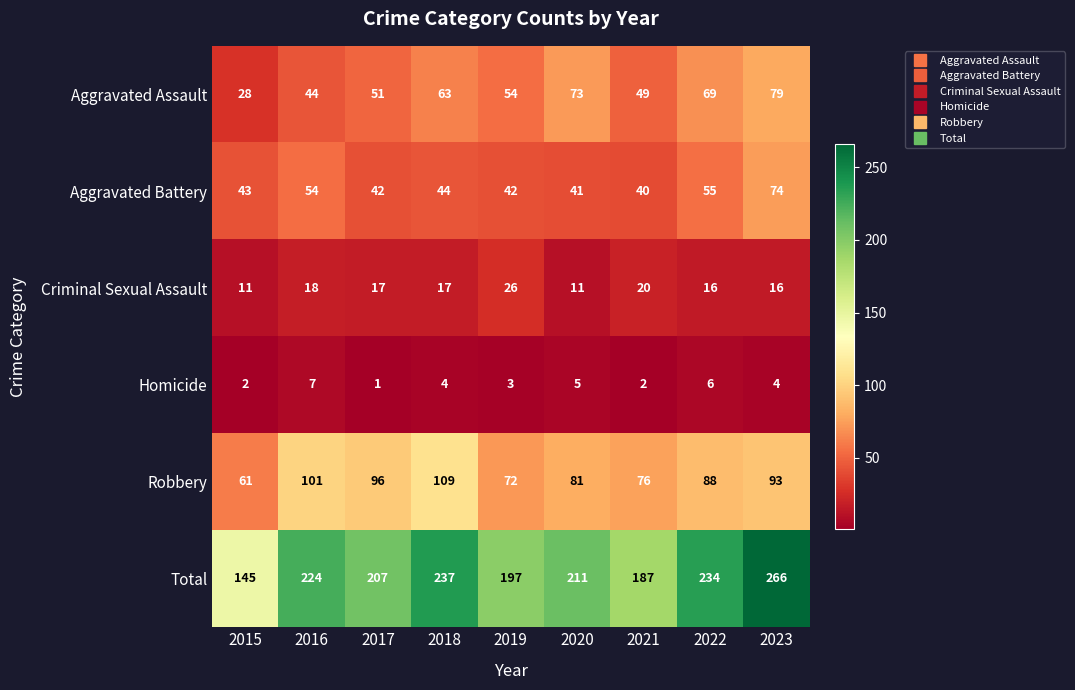

Which label corresponds to the largest value in the chart?

2023